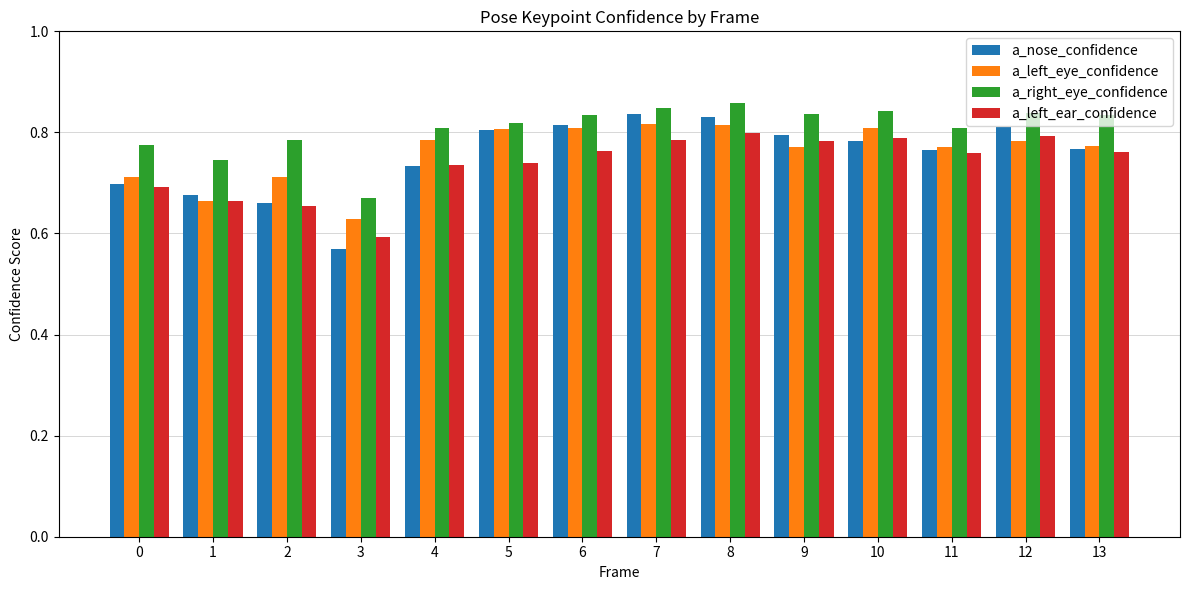

At how many categories does at least one series exceed 0?

14